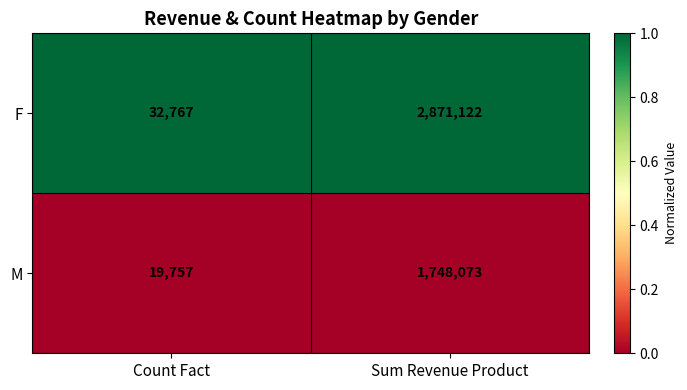

Rank the series by their maximum value, from lowest to highest.

M, F